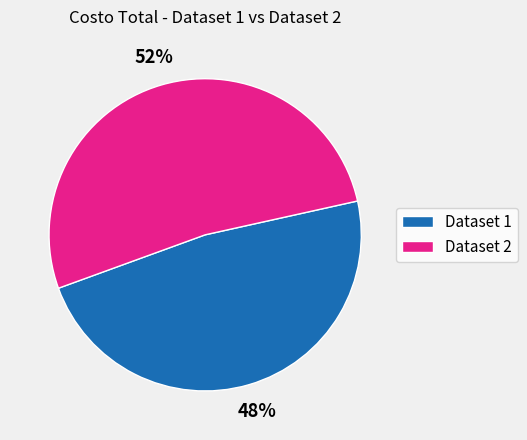

What percentage is the Dataset 2 slice, to the nearest percent?

52%